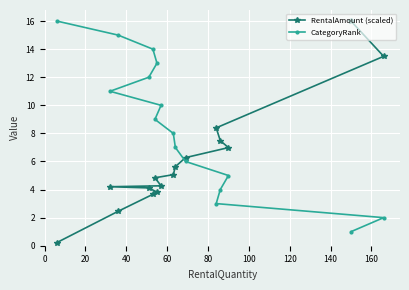

How many times do CategoryRank and RentalAmount (scaled) cross each other?

1